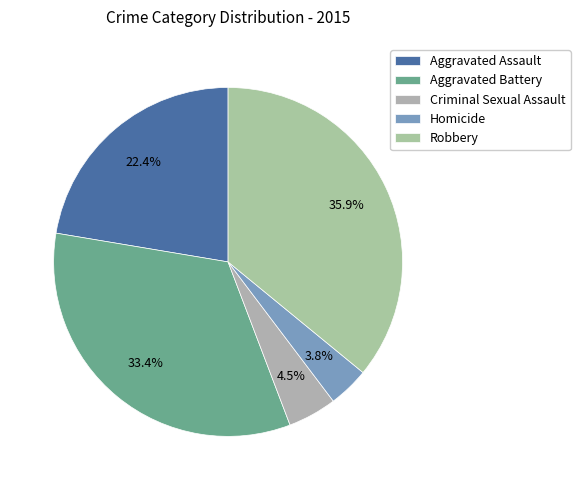

To the nearest percent, what is the difference between the Aggravated Battery and Robbery slice percentages?

3%